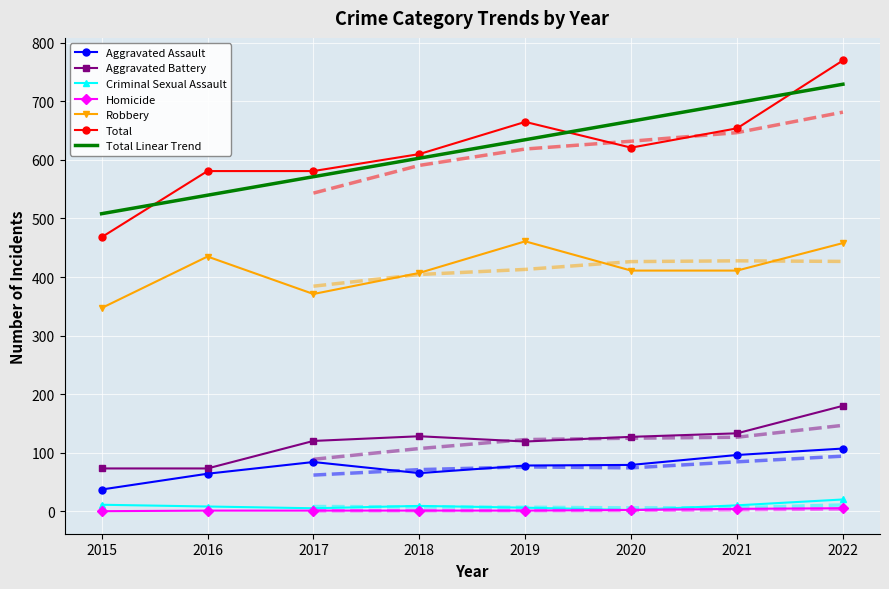

At which category is the sum across all series the highest?

2022